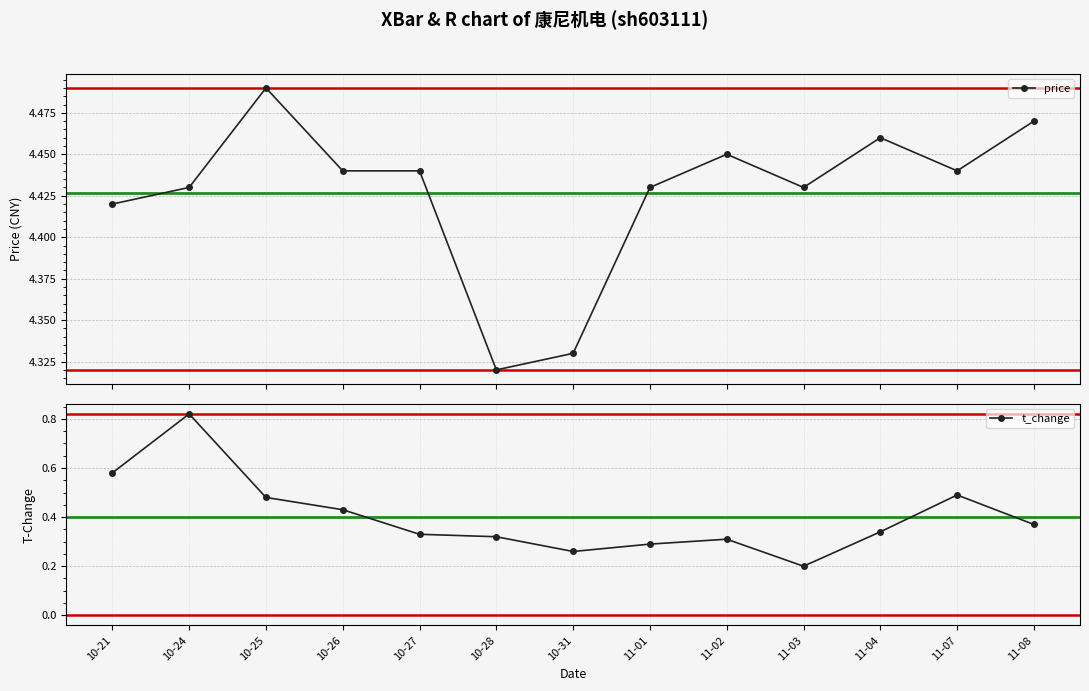

Is it true that price equals 7.4 at 10-24?

False